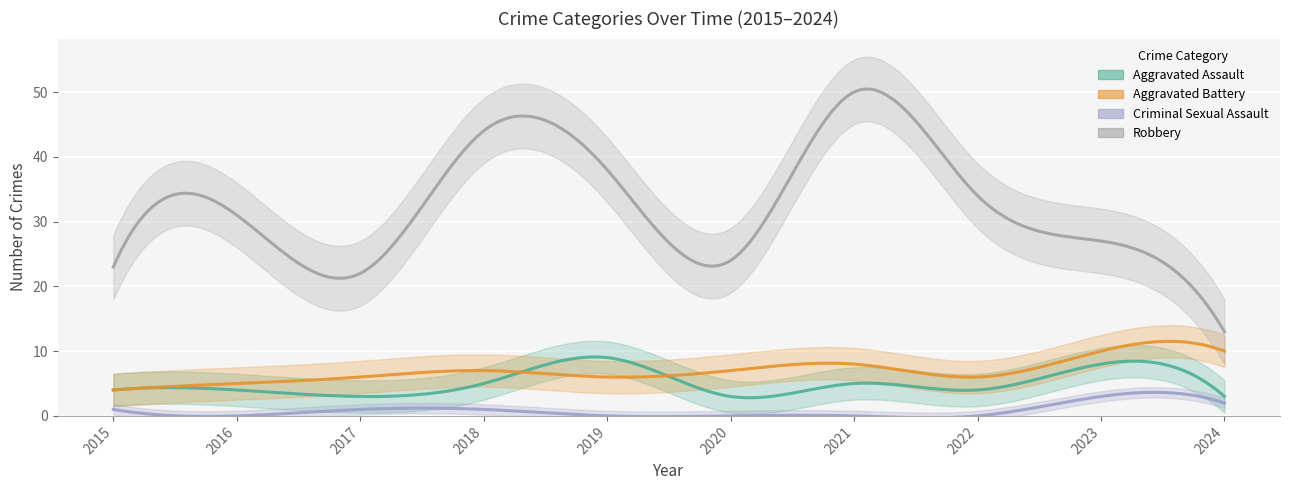

True or false: Criminal Sexual Assault has more than 2 interior local peaks.

False